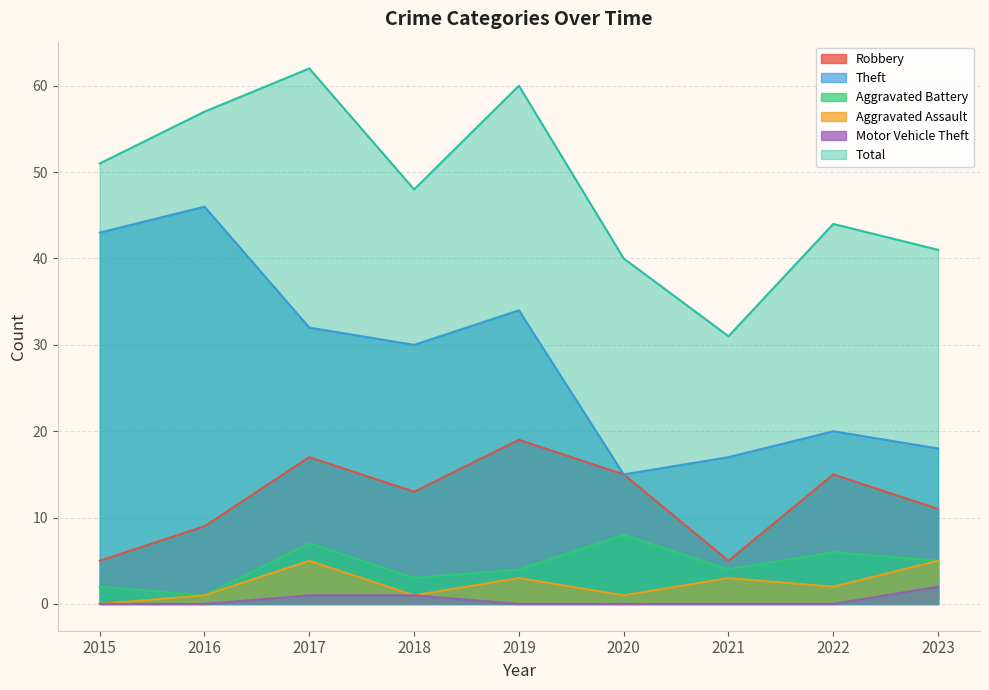

How many data points in Aggravated Battery are less than 4?

3